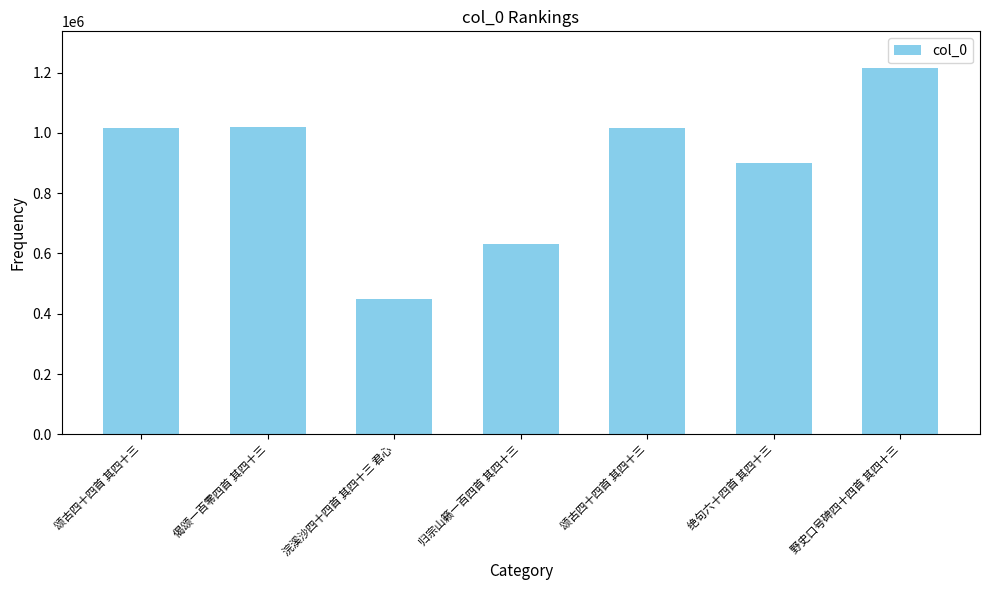

Where does the data first go above 1014614?

颂古四十四首 其四十三